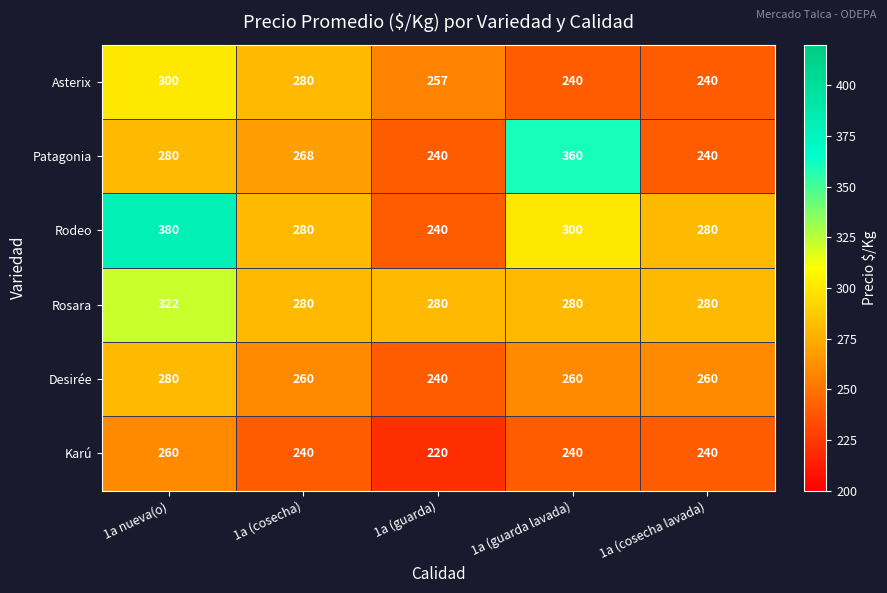

The Patagonia series shows 158 at 1a (cosecha lavada). True or false?

False